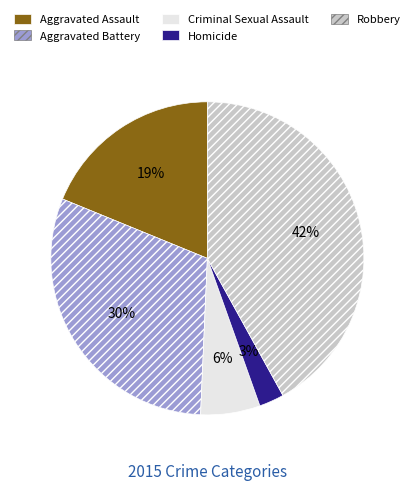

Which category has the biggest portion of the pie?

Robbery